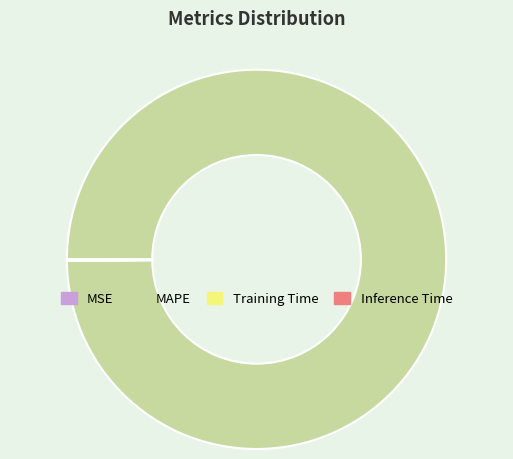

What is the largest slice in the pie chart?

MAPE